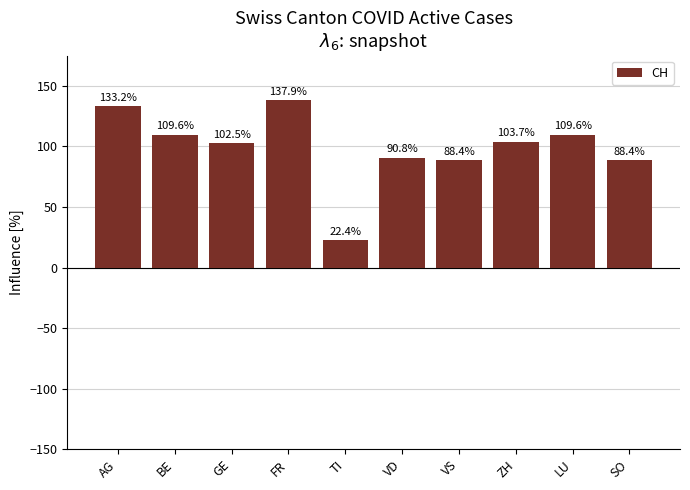

How many data points are above 103?

5